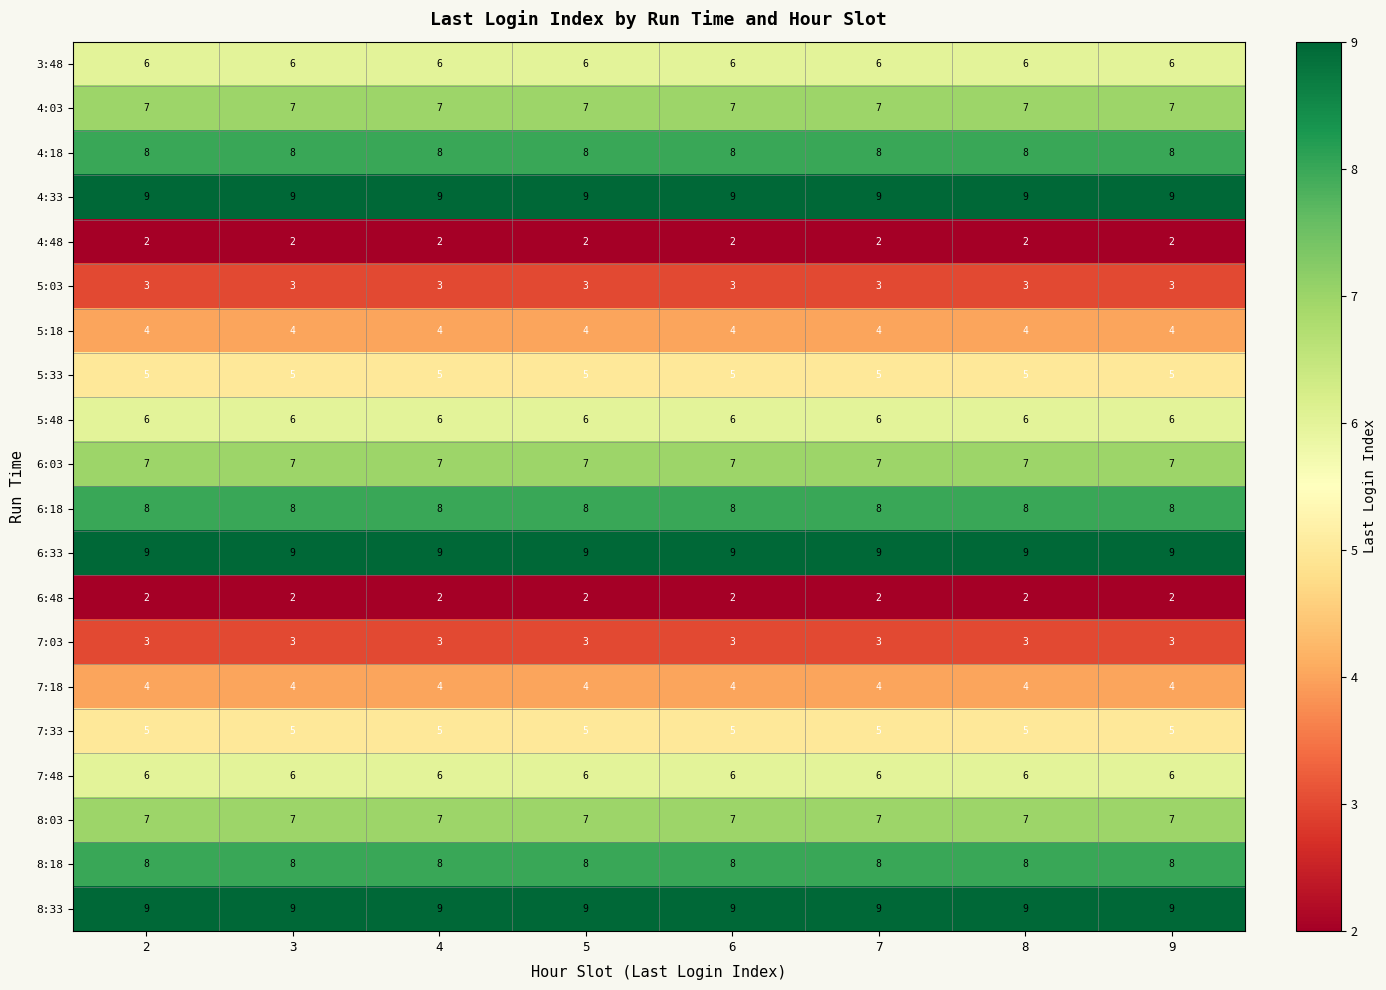

Is the value of 6:03 at 4 greater than the value of 3:48 at 7?

Yes